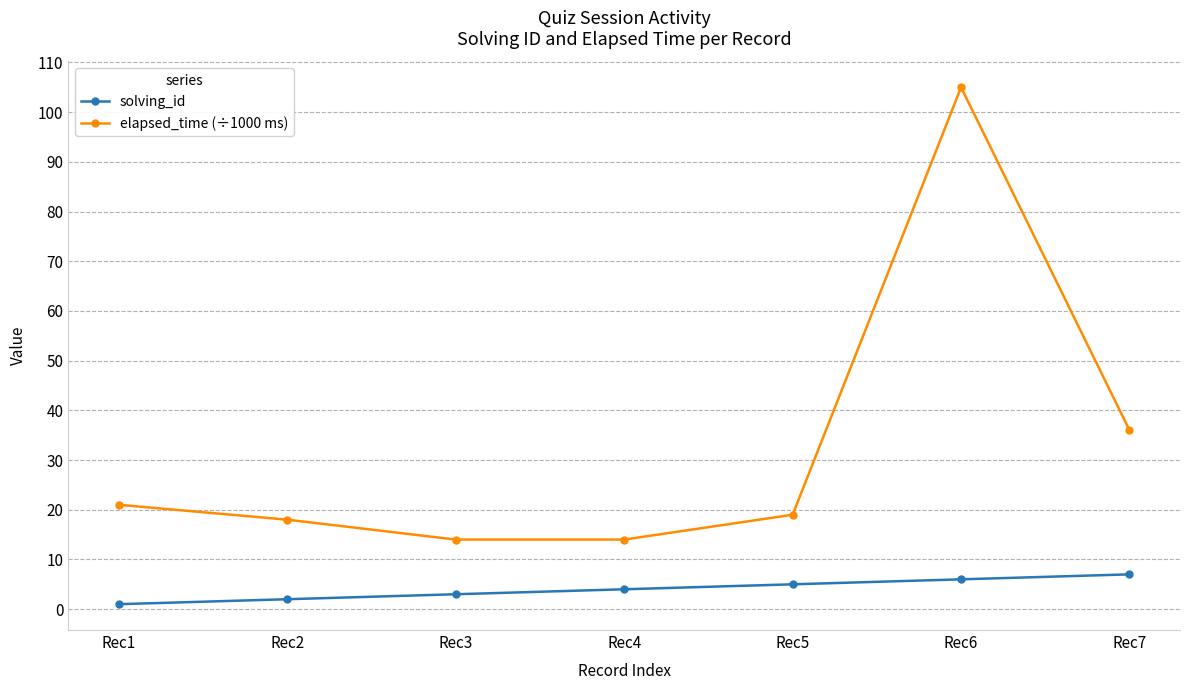

List the series in order of their overall mean, lowest first.

solving_id, elapsed_time (÷1000 ms)